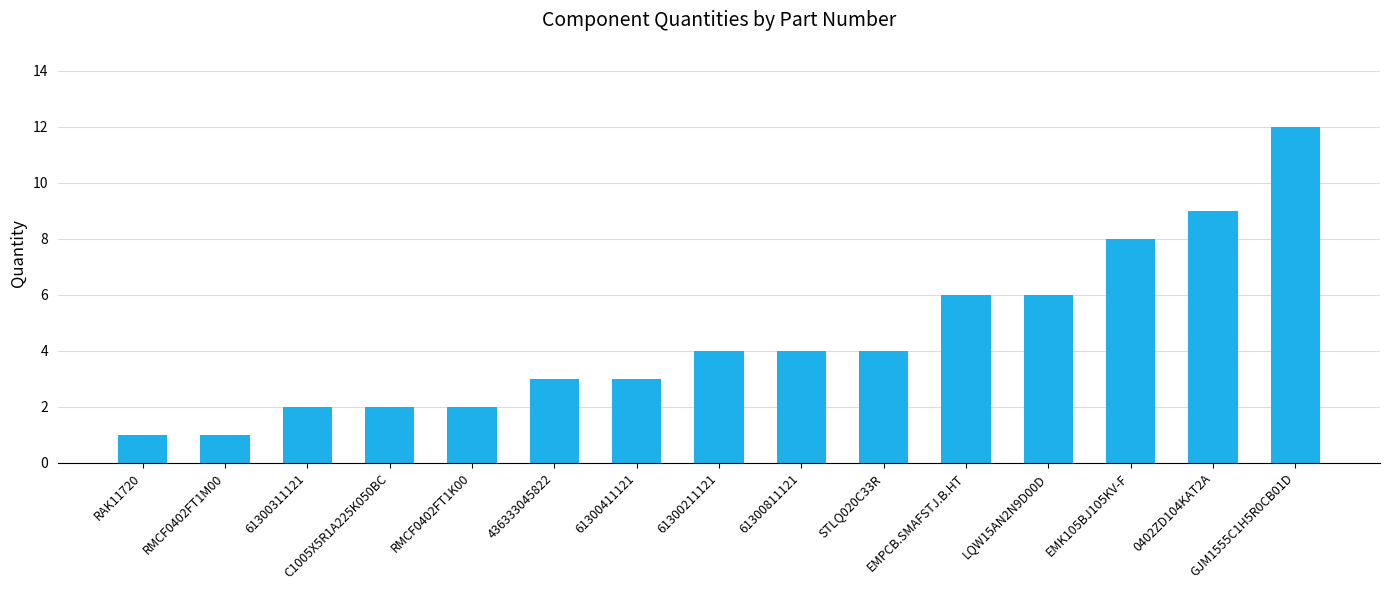

Reading right to left, list all the values displayed in this chart.

GJM1555C1H5R0CB01D=12	0402ZD104KAT2A=9	EMK105BJ105KV-F=8	LQW15AN2N9D00D=6	EMPCB.SMAFSTJ.B.HT=6	STLQ020C33R=4	61300811121=4	61300211121=4	61300411121=3	436333045822=3	RMCF0402FT1K00=2	C1005X5R1A225K050BC=2	61300311121=2	RMCF0402FT1M00=1	RAK11720=1